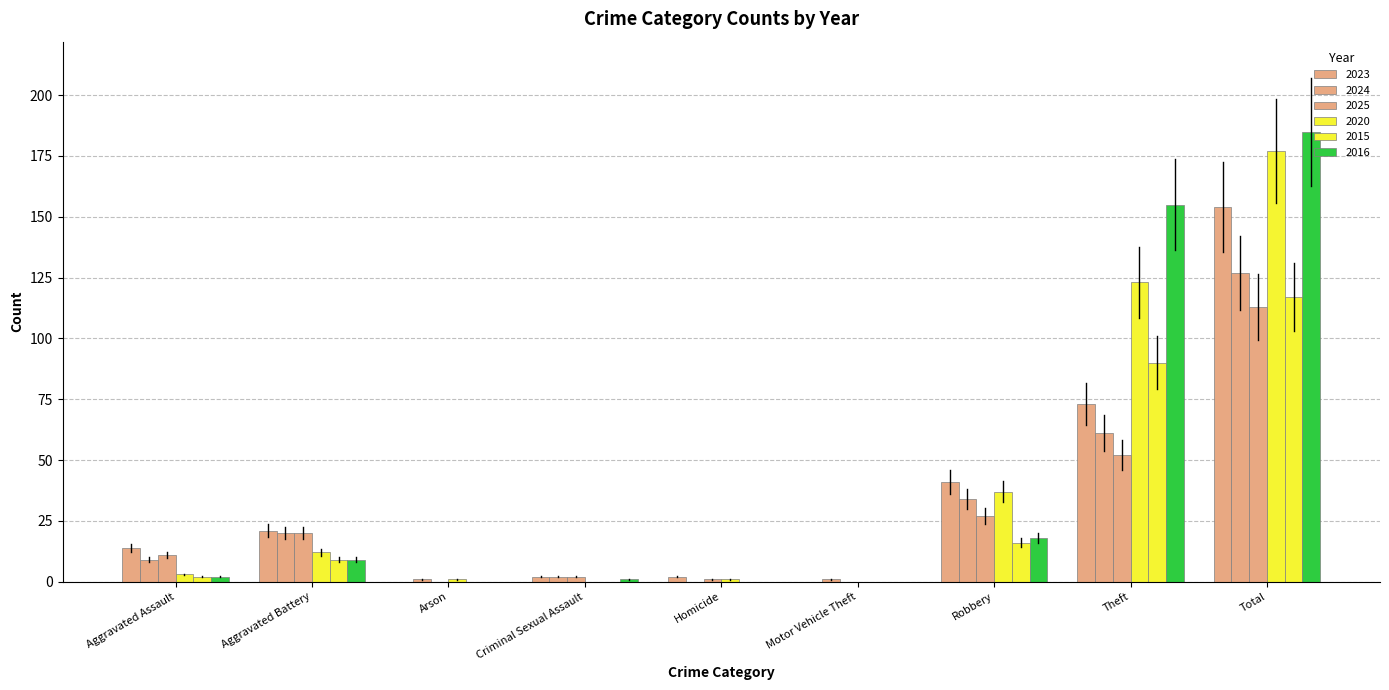

Is the value of 2020 at Theft greater than the value of 2025 at Homicide?

Yes